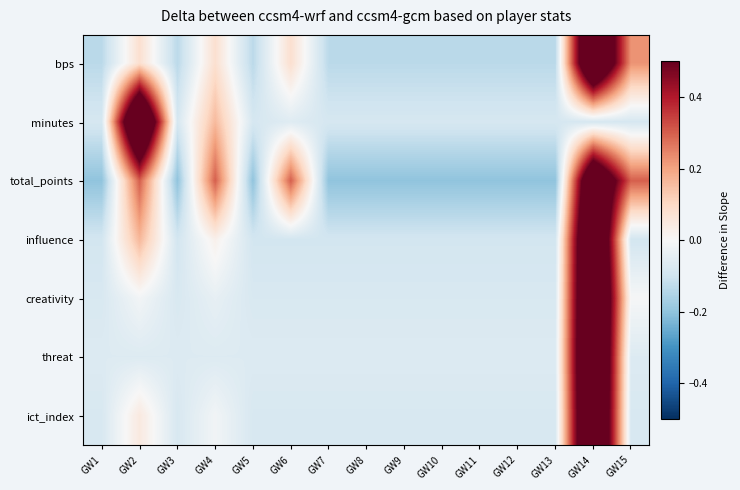

At GW14, list the series in order from smallest to largest.

minutes, total_points, bps, influence, ict_index, creativity, threat